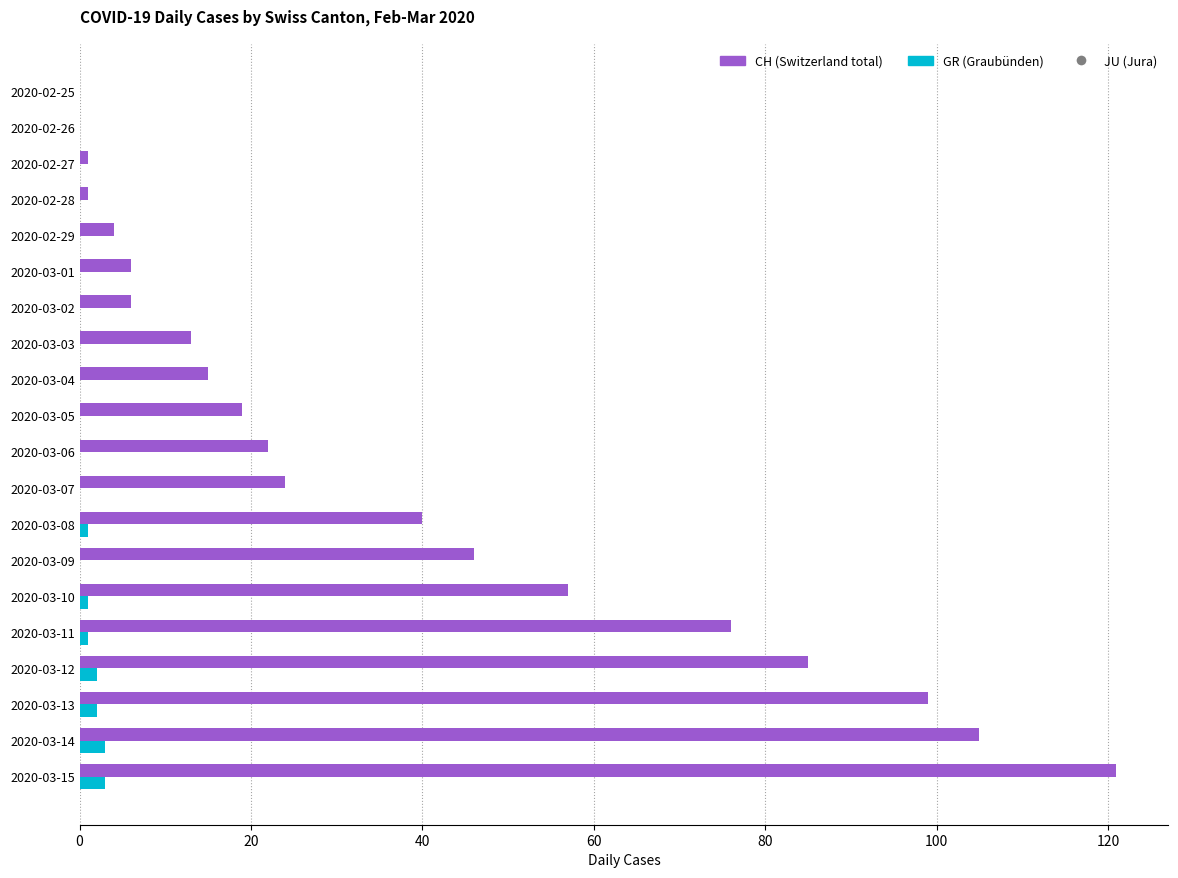

Which category has the highest value across all series?

2020-03-15